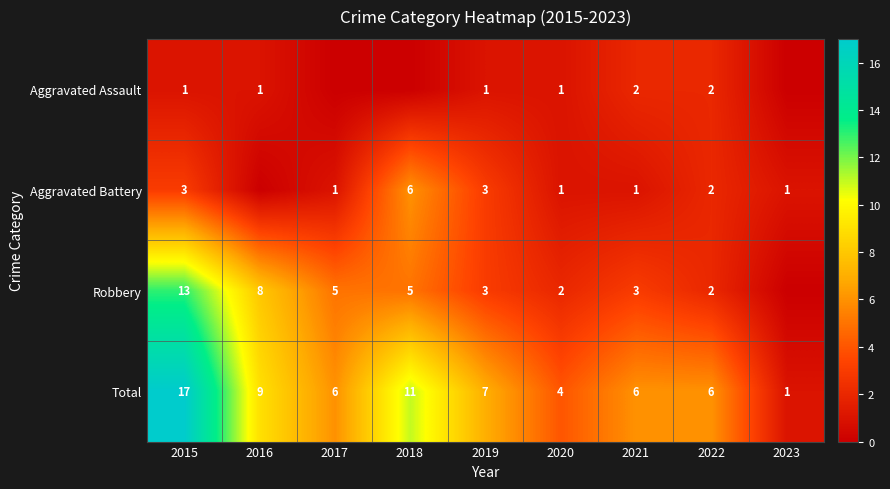

What is the sum of all Total values?

67